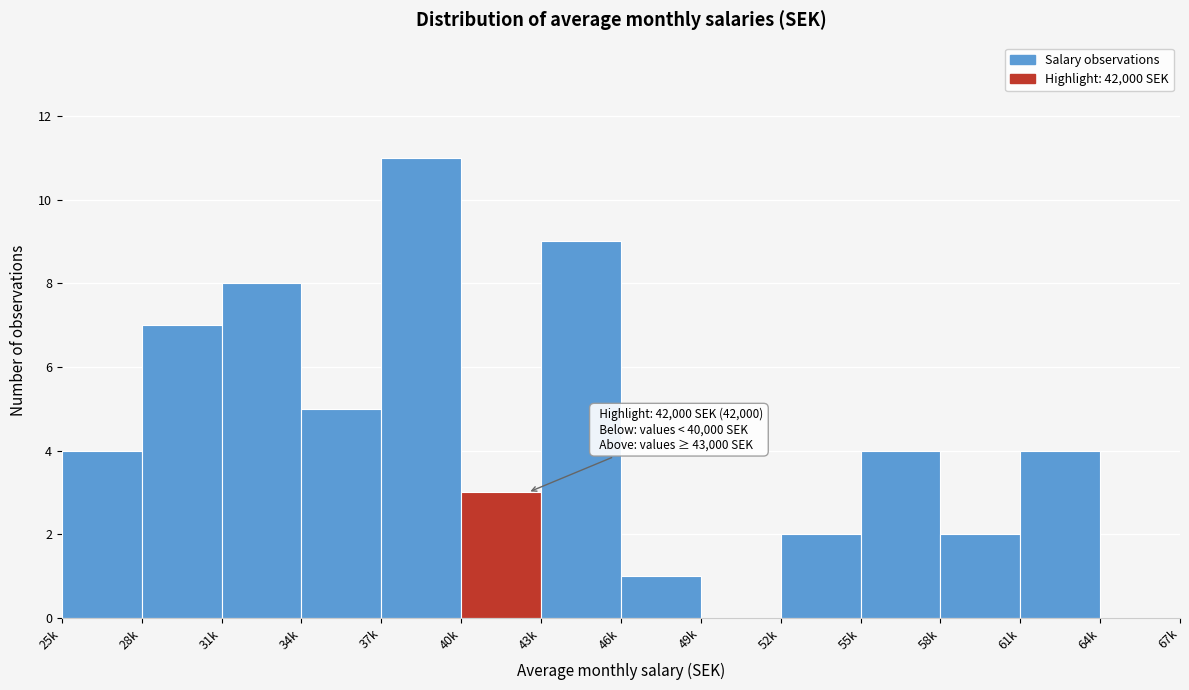

Reading left to right, transcribe all the data shown in this chart.

25k=4	28k=7	31k=8	34k=5	37k=11	40k=3	43k=9	46k=1	49k=0	52k=2	55k=4	58k=2	61k=4	64k=0